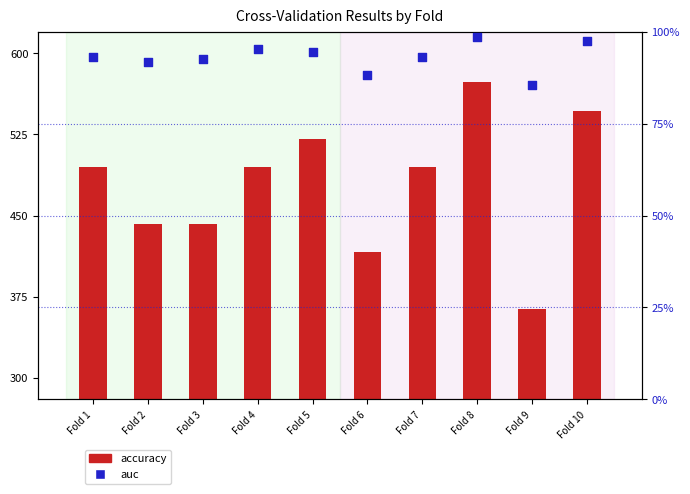

Which series has the largest total across all categories?

accuracy